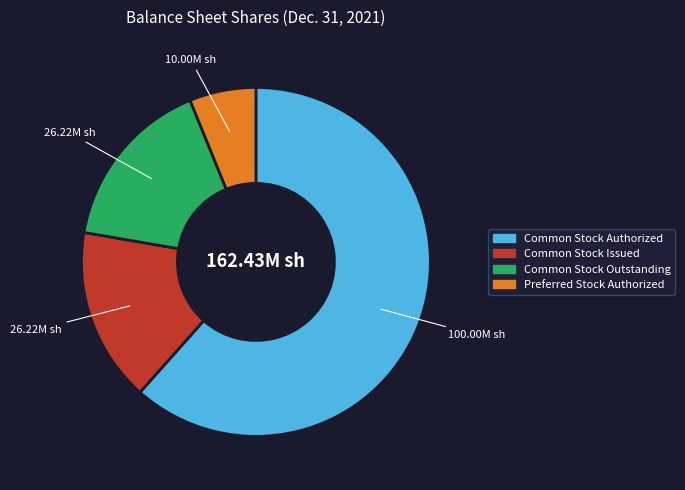

Is there any slice that represents more than half of the pie?

Yes